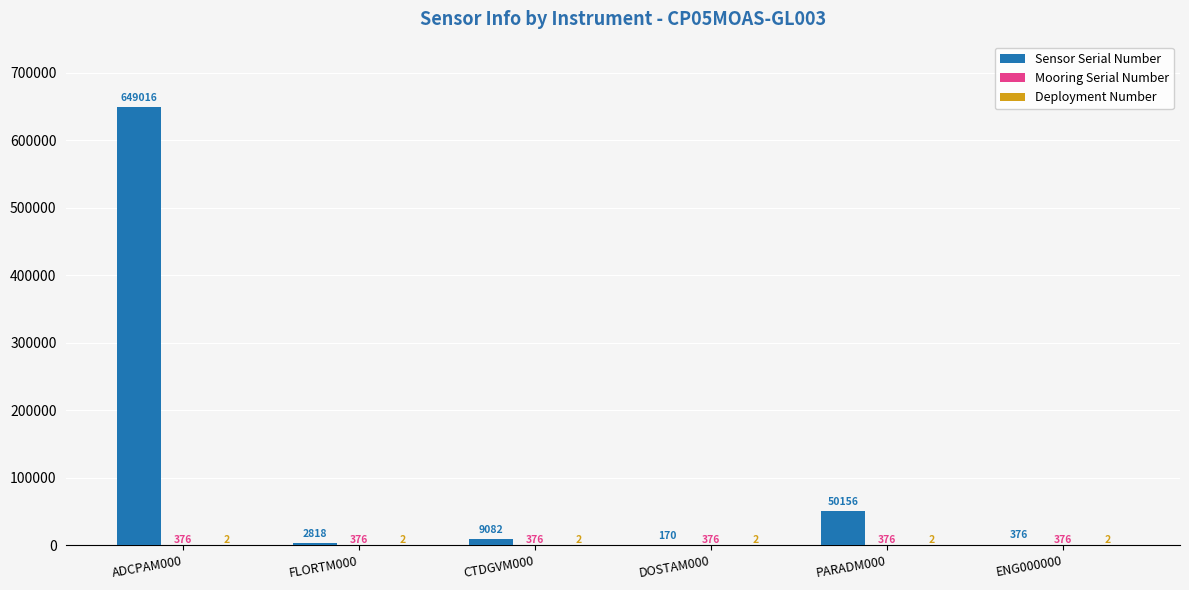

Count the number of data series in this chart.

3